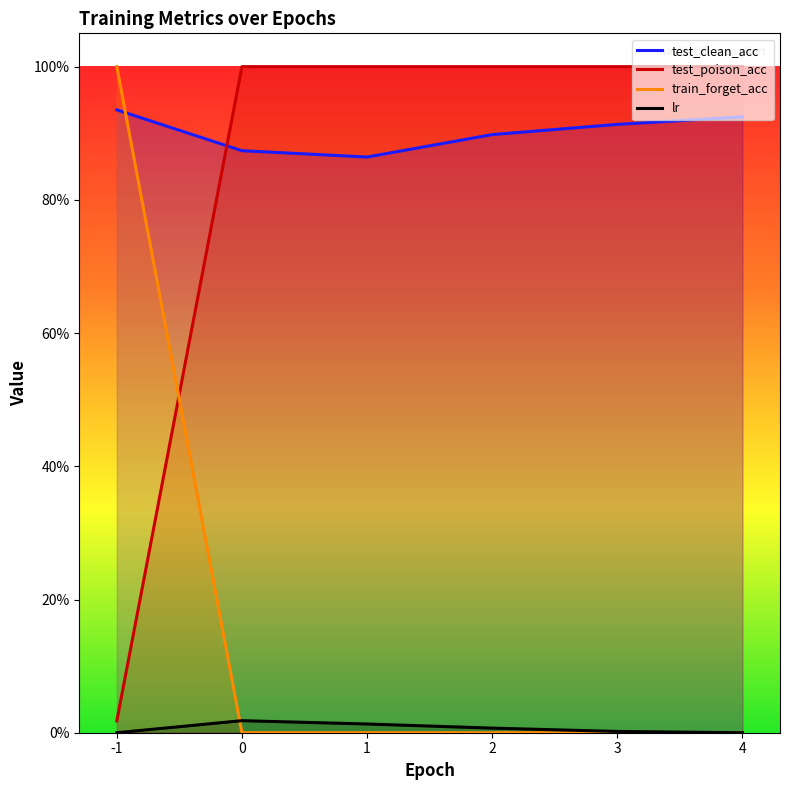

Does the chart have visible grid lines?

No